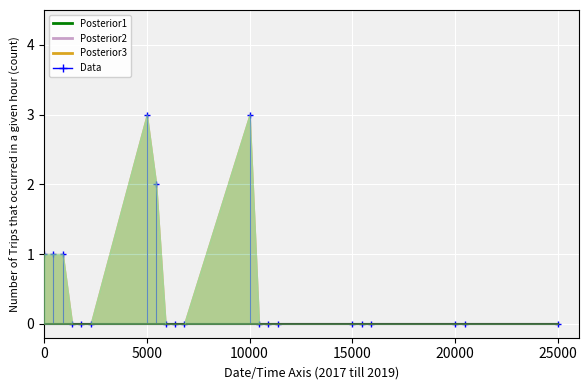

What is the value of the Posterior2 point at the 12th from the left?

1